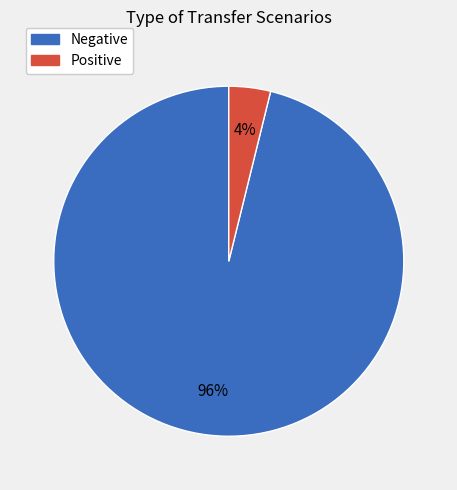

What is the smallest slice in the pie chart?

Positive